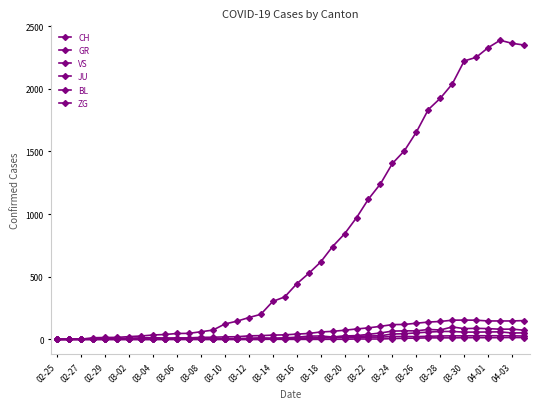

How many intersections are there between VS and JU?

1